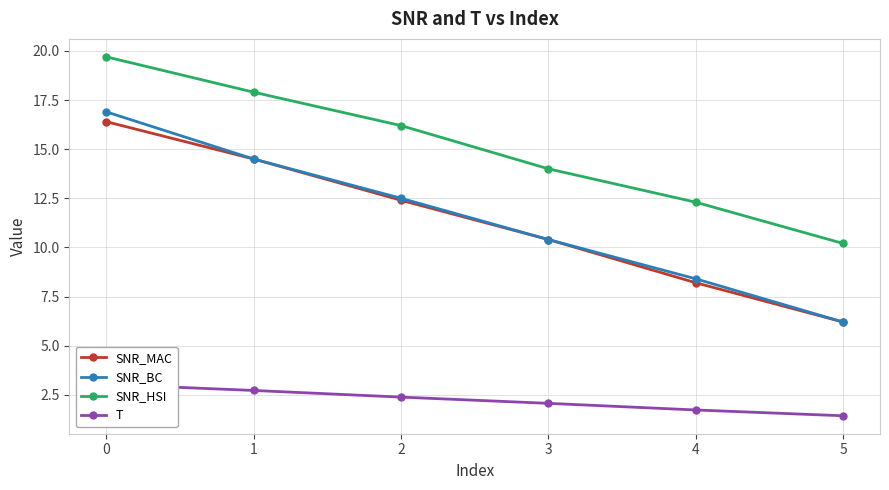

Which has a higher value, 1 or 3?

1